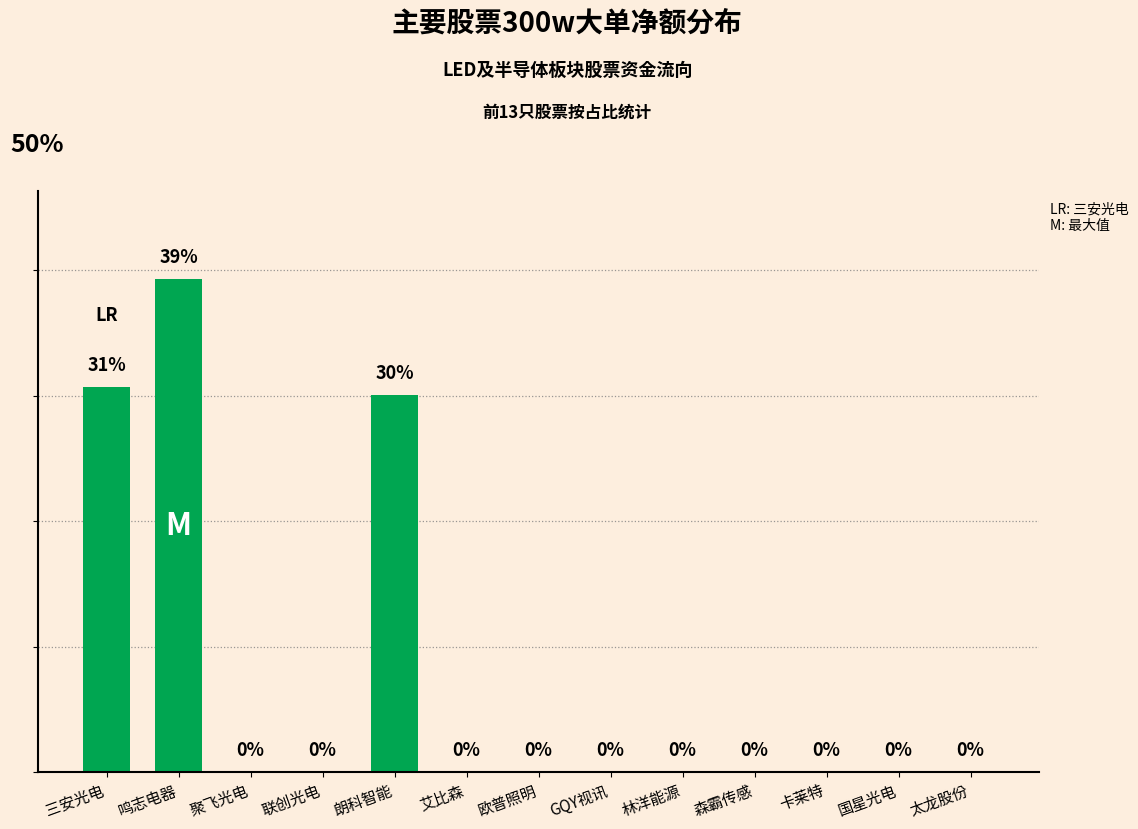

Which category has the highest value across all series?

鸣志电器